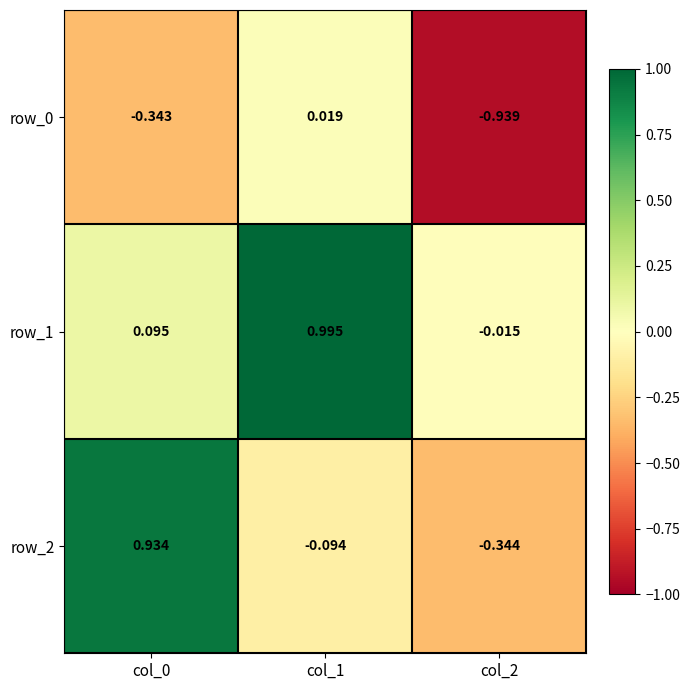

What is the minimum value shown in the chart?

-0.9